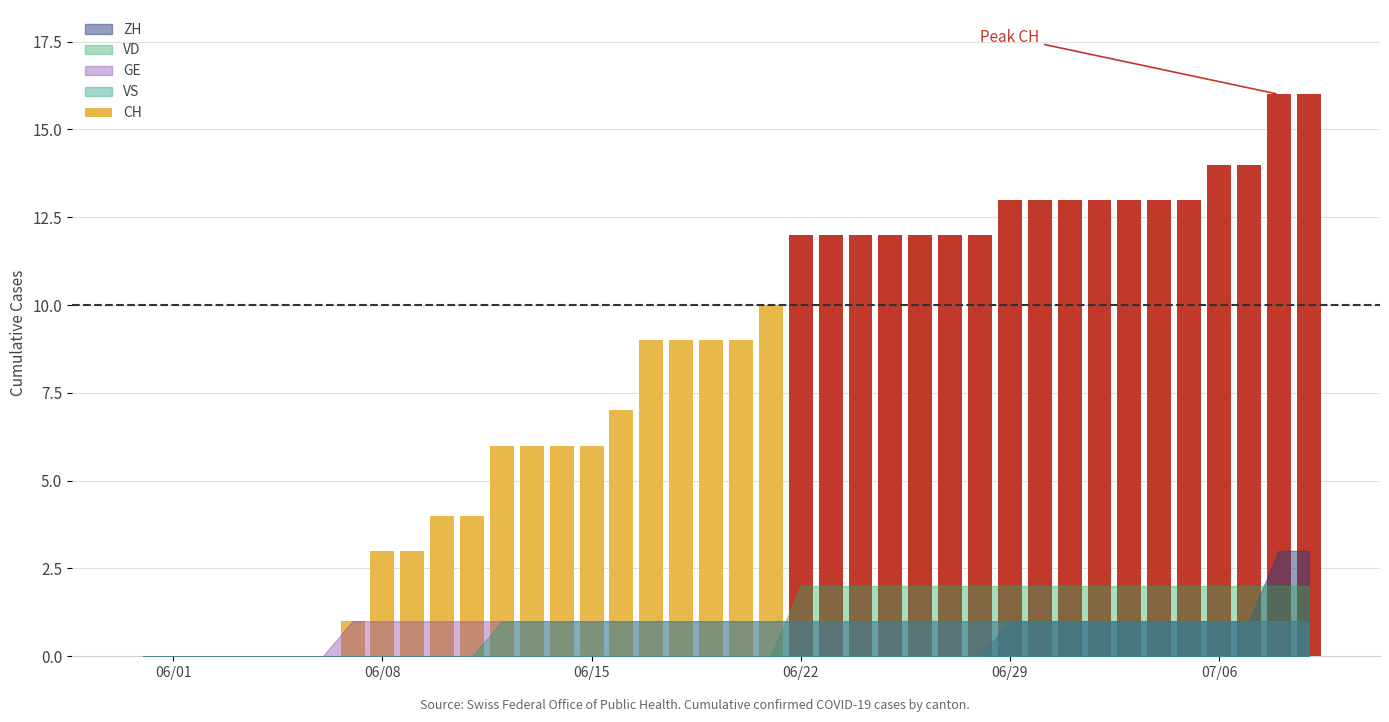

What is the maximum value shown in the chart?

16